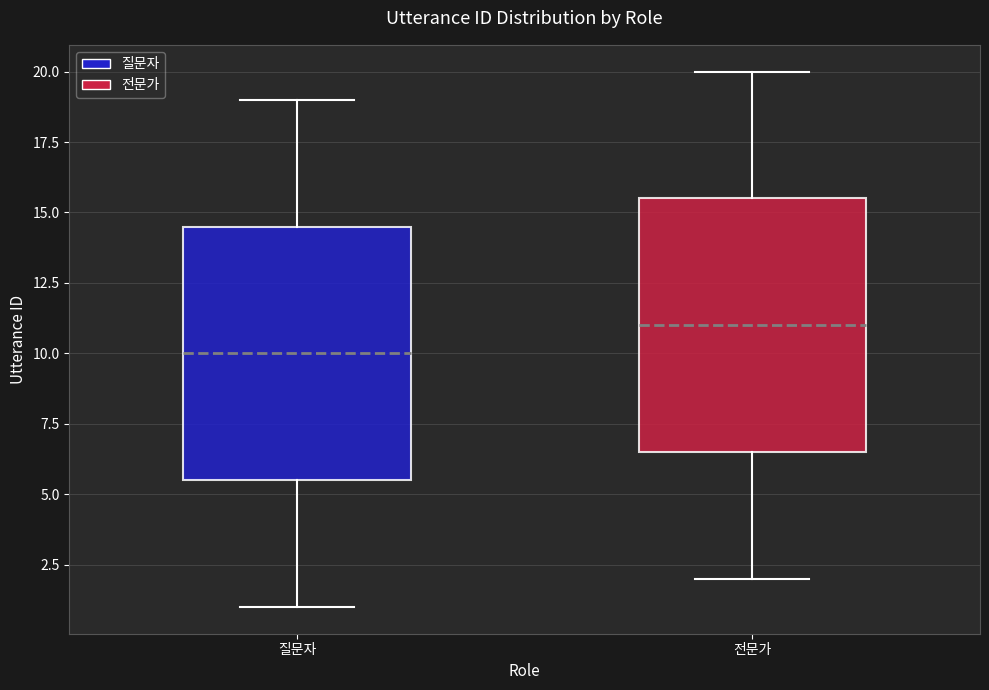

Where is the lower edge of the box for 질문자 on the y-axis? The values are not printed on the chart, so give them approximately, as read against the axis.

5.5